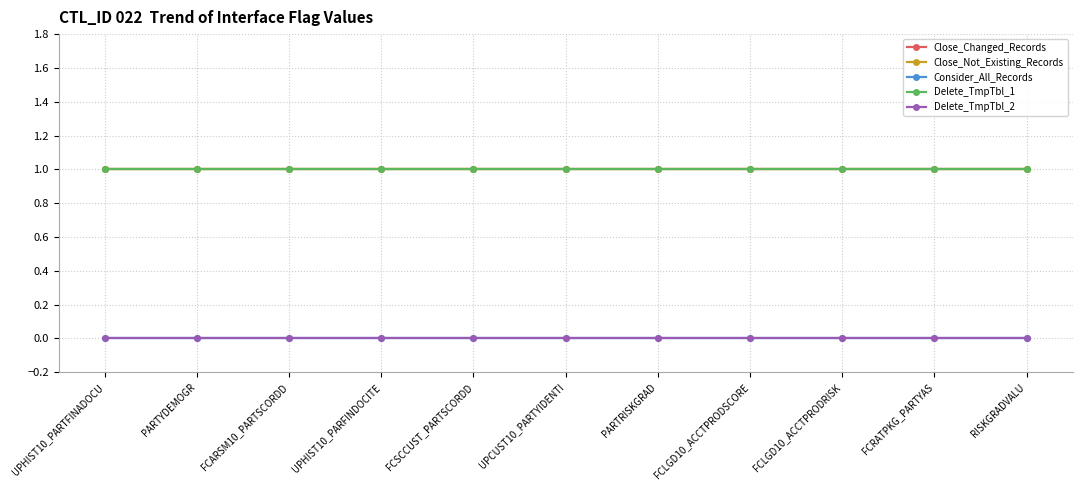

Is the value of Close_Changed_Records at UPHIST10_PARTFINADOCU greater than the value of Consider_All_Records at FCSCCUST_PARTSCORDD?

Yes